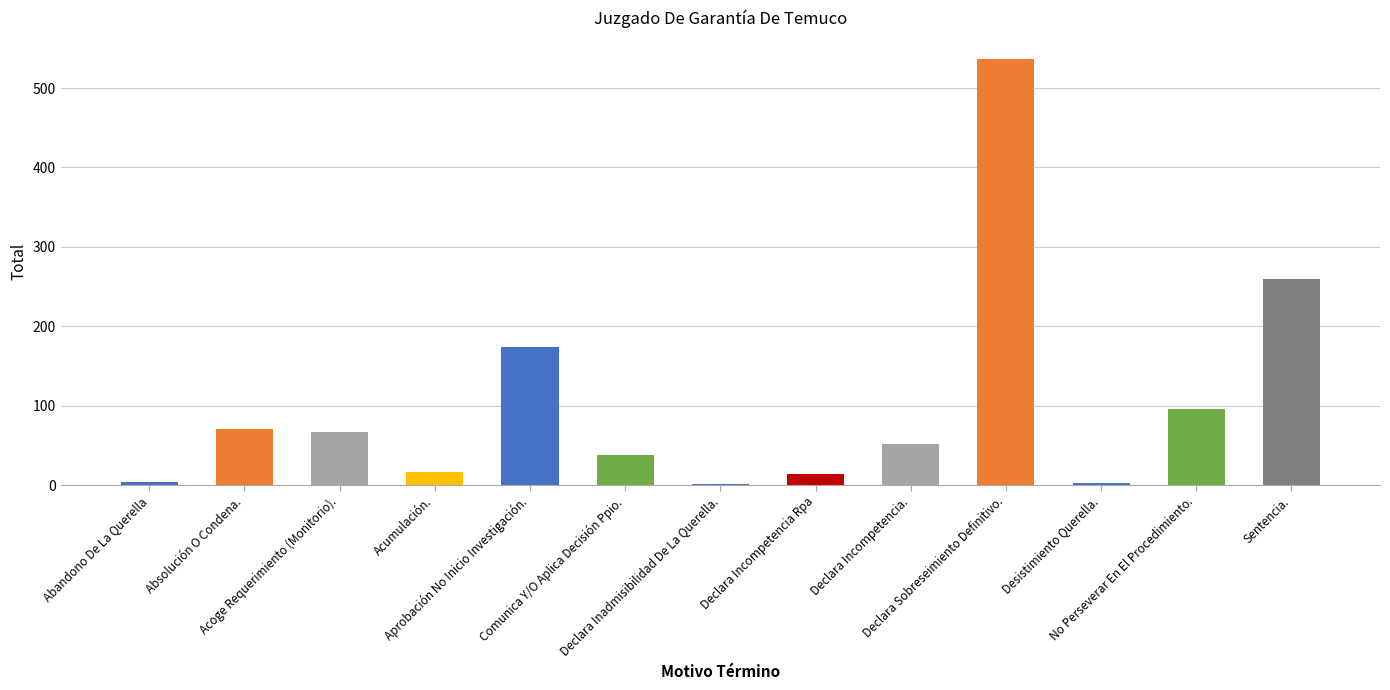

What is the sum of all values?

1330